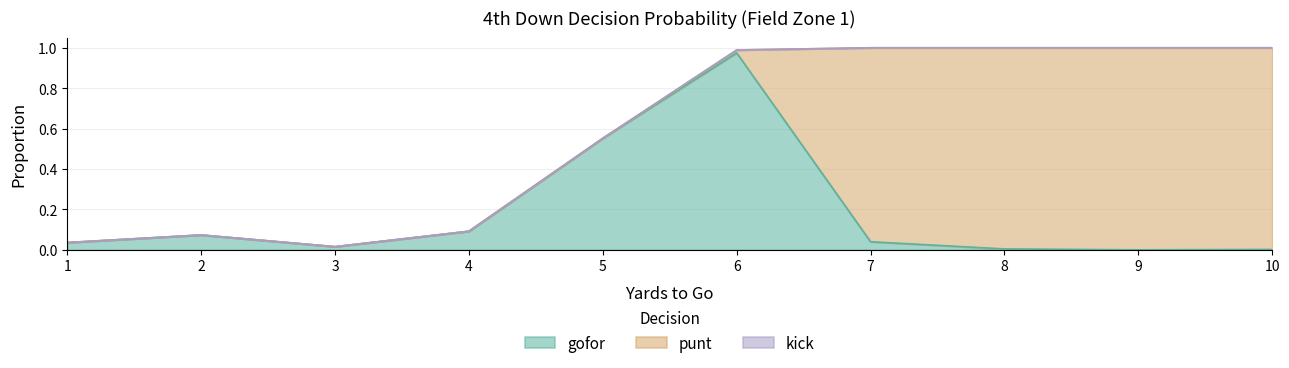

What are all the series names shown in the legend?

gofor, punt, kick